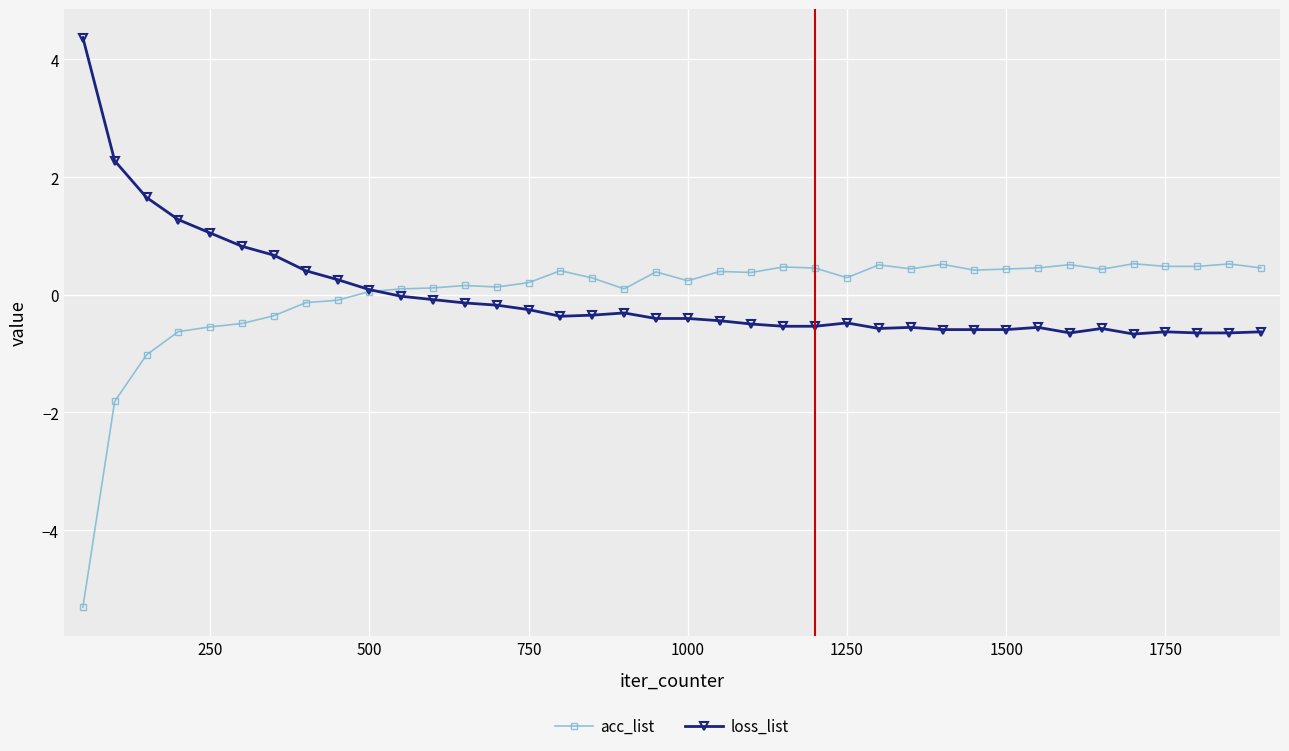

What is the maximum value for acc_list?

0.5